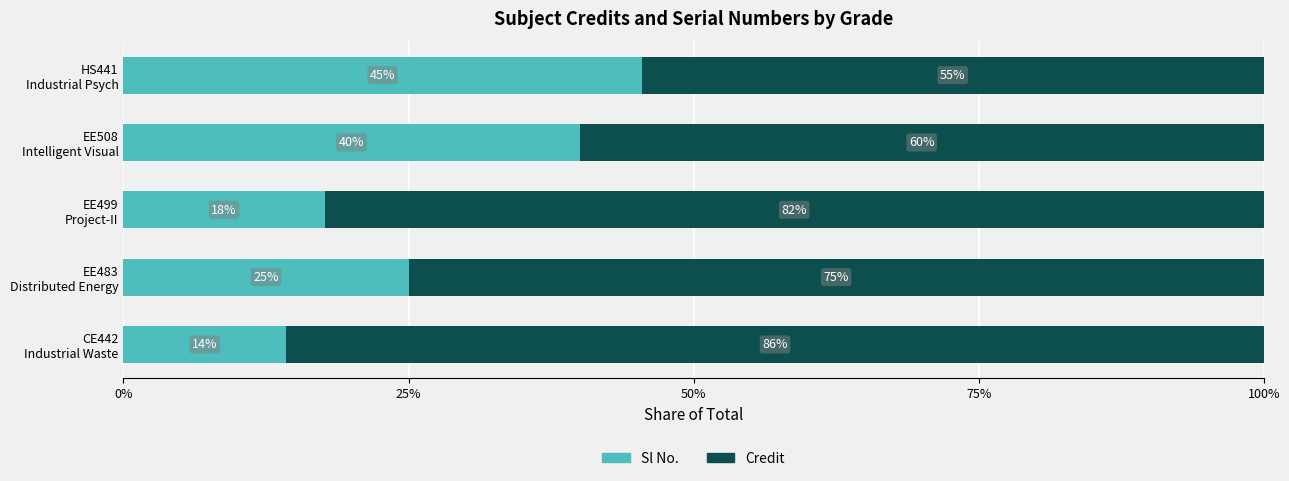

What is the lowest value of the Sl No. series?

14.3